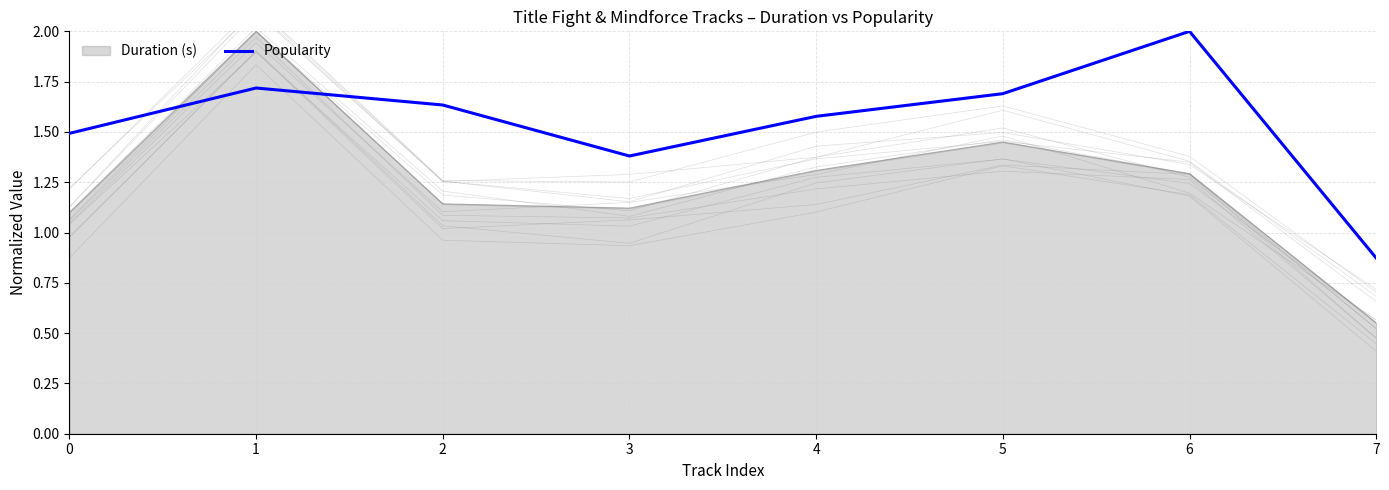

Reading right to left, list all the values displayed in this chart.

7=0.9	6=2.0	5=1.7	4=1.6	3=1.4	2=1.6	1=1.7	0=1.5